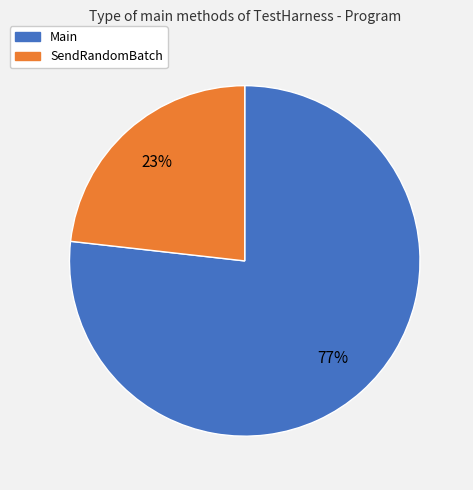

What is the largest slice in the pie chart?

Main